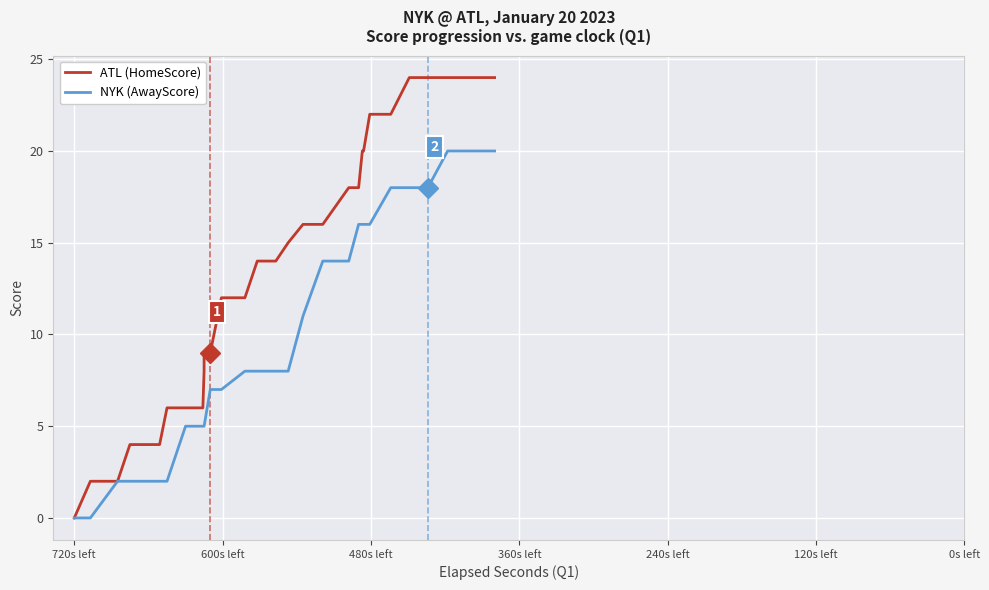

How many series are shown in this chart?

2